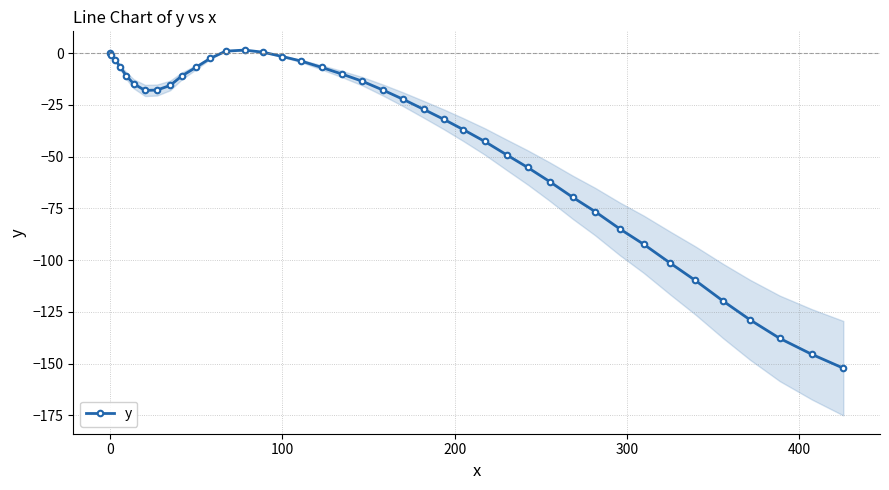

How many points are higher than both their immediate neighbors (excluding endpoints)?

1